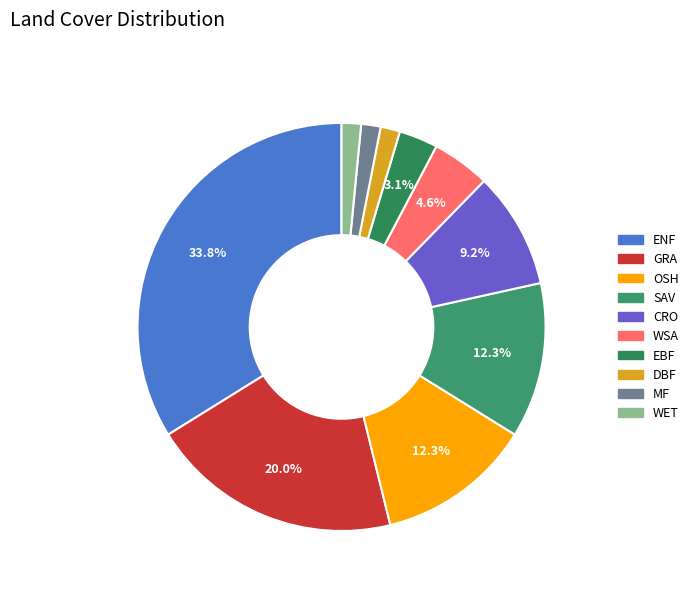

To the nearest percent, what is the difference between the largest and smallest slice percentages?

32%